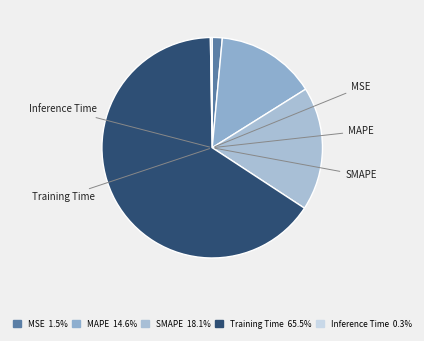

Is it true that Inference Time is 1% of the pie?

False